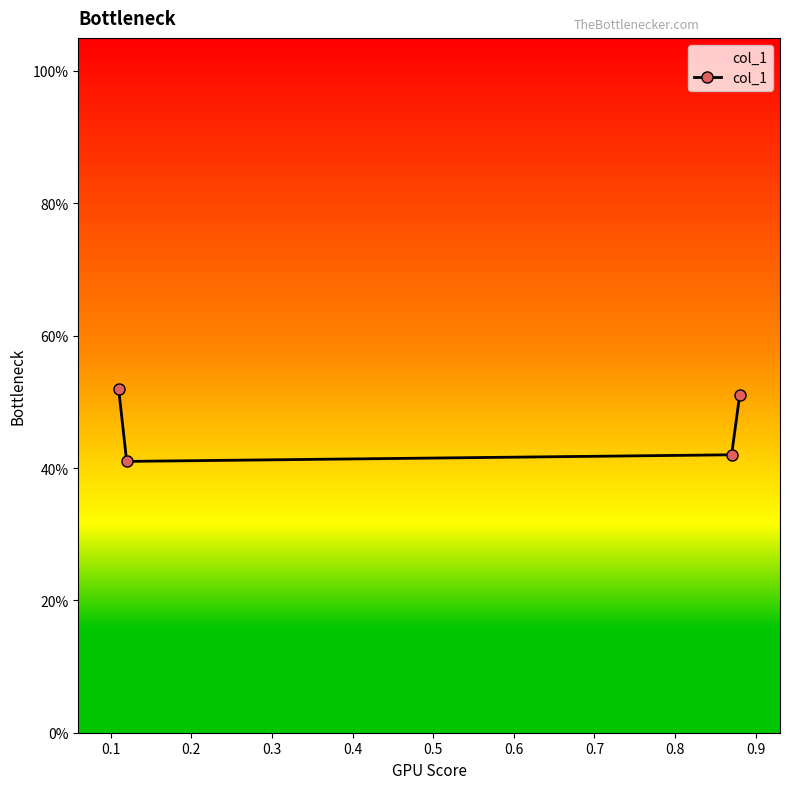

Is this an area chart (filled region under the line)?

Yes